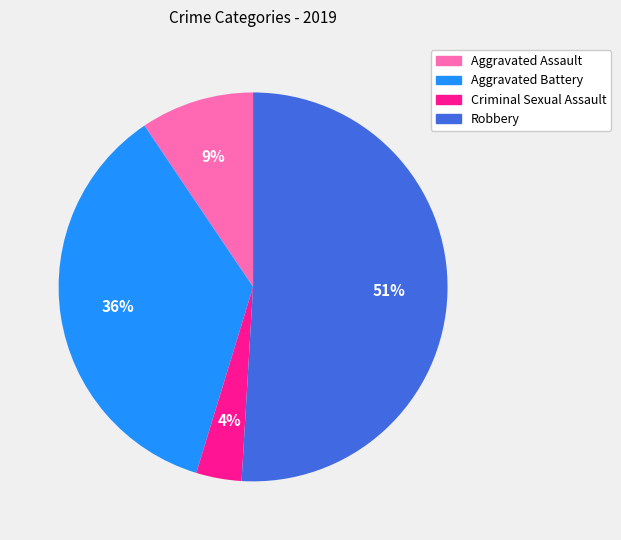

What percentage is the Robbery slice, to the nearest percent?

51%